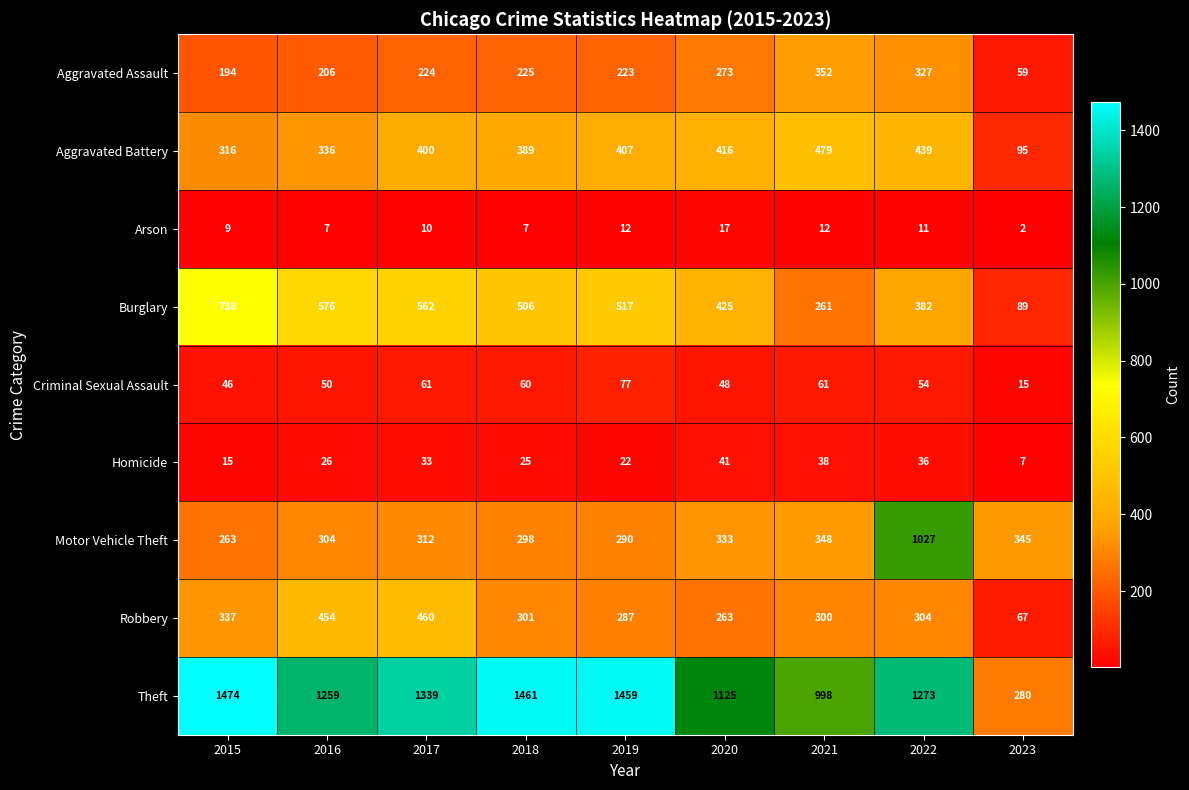

At how many categories does at least one series exceed 923?

8